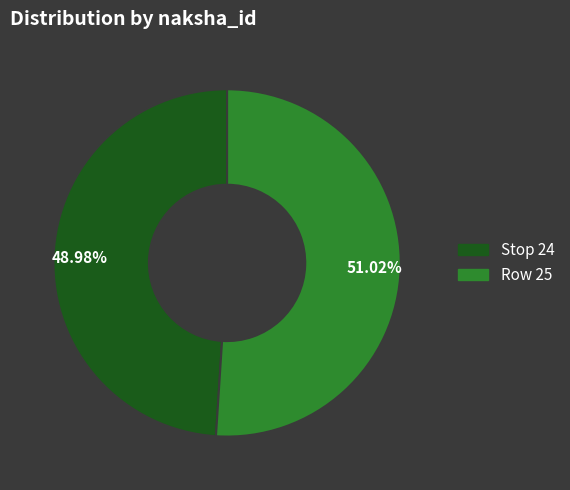

Which has a higher value, Row 25 or Stop 24?

Row 25